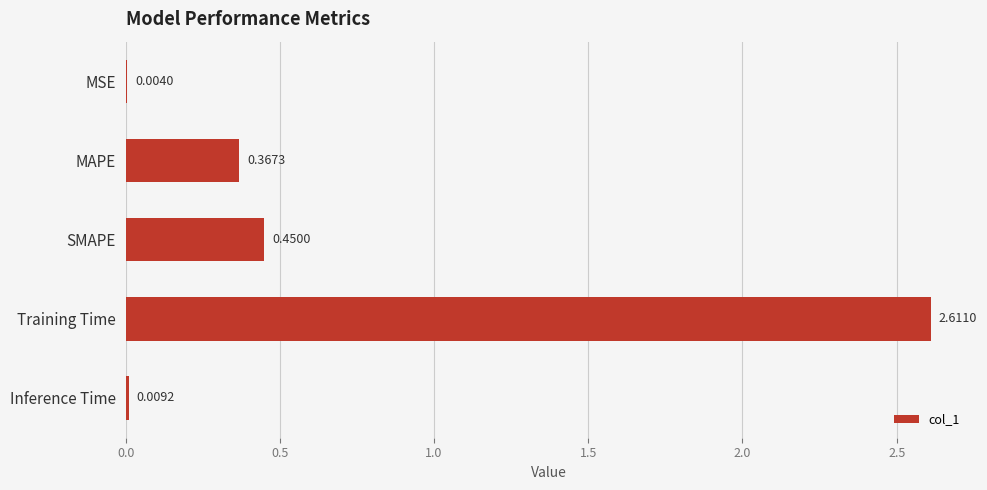

Between MAPE and Training Time, which is larger?

Training Time